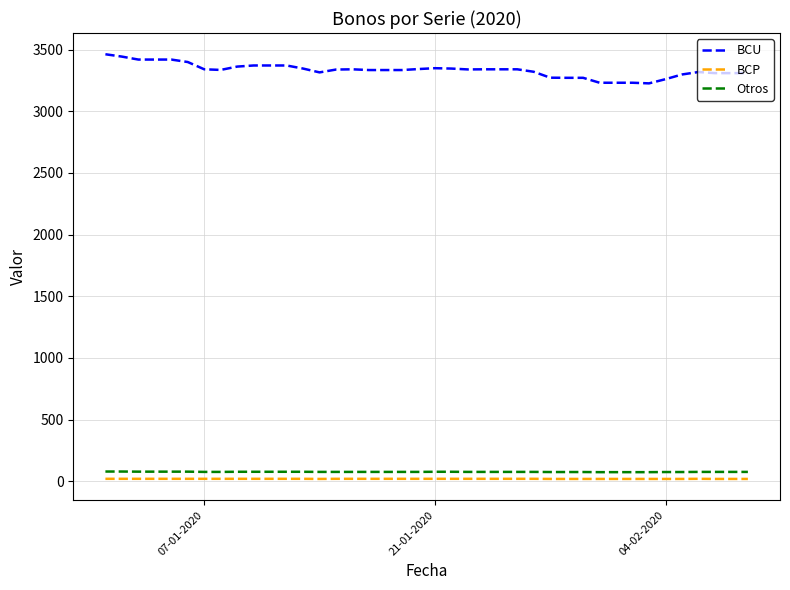

True or false: BCU and BCP cross at least once.

False